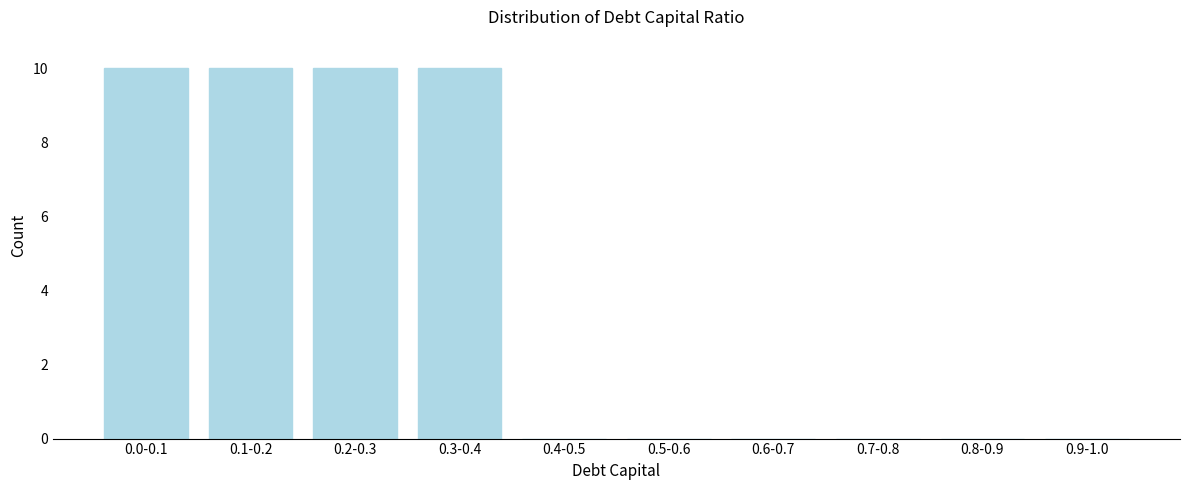

Reading left to right, extract all data points from this chart.

0.0-0.1=10	0.1-0.2=10	0.2-0.3=10	0.3-0.4=10	0.4-0.5=0	0.5-0.6=0	0.6-0.7=0	0.7-0.8=0	0.8-0.9=0	0.9-1.0=0